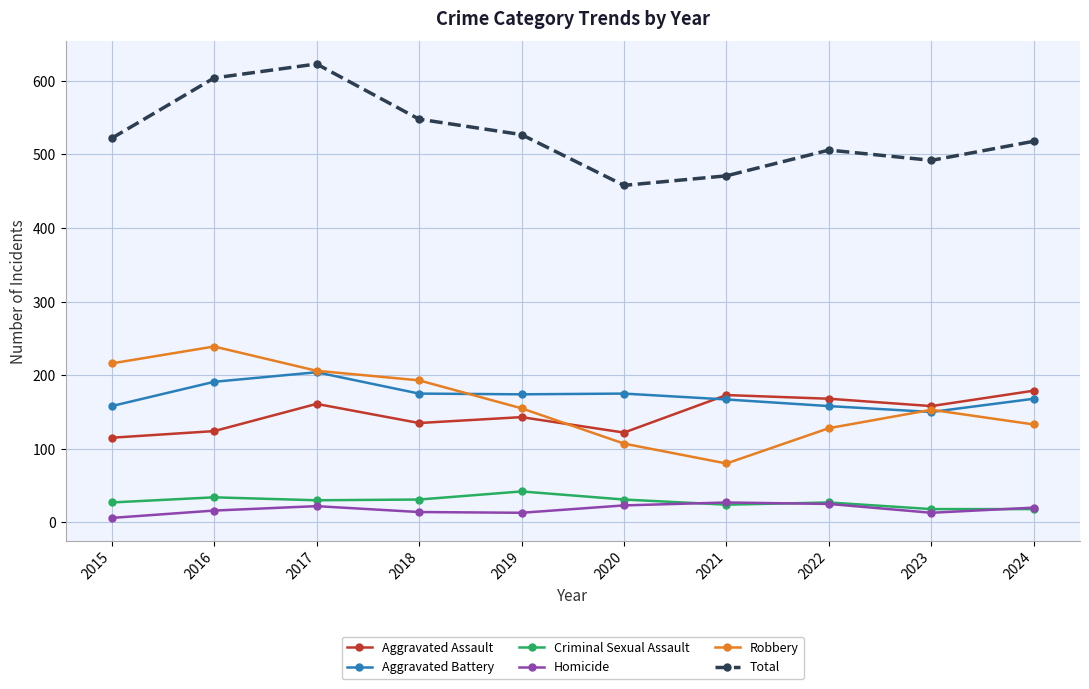

What is the difference between the highest and lowest values at 2018?

534